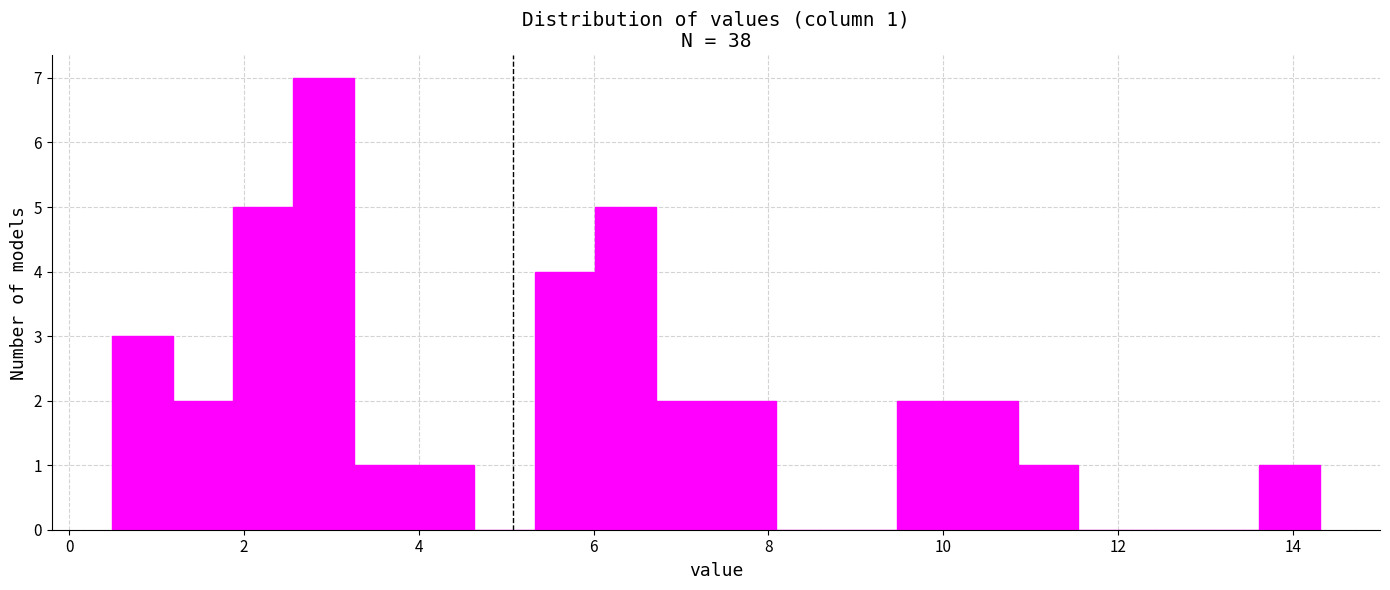

Read against the x-axis, roughly where is the centre of the tallest bar?

3.0